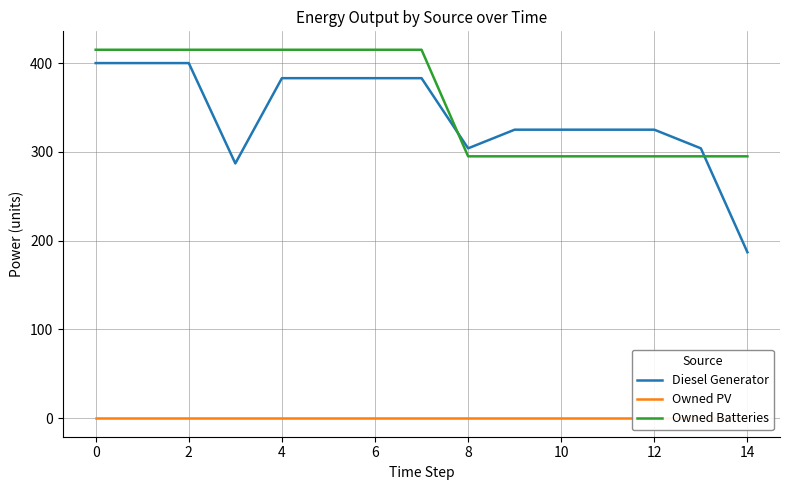

How many series are shown in this chart?

3